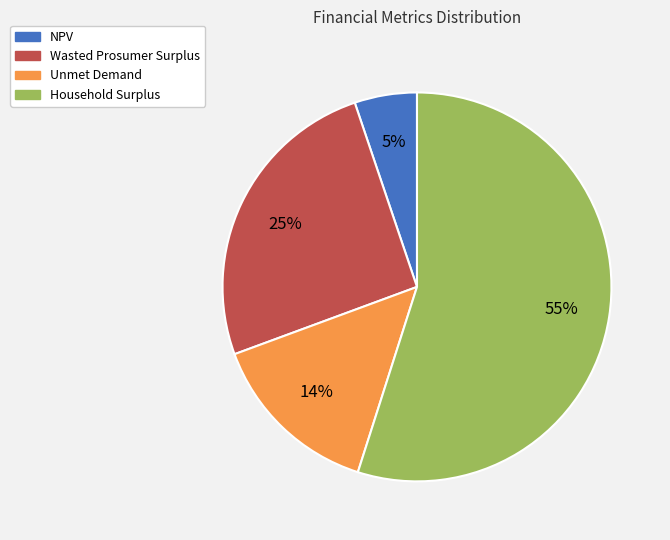

Is there any slice that represents more than half of the pie?

Yes